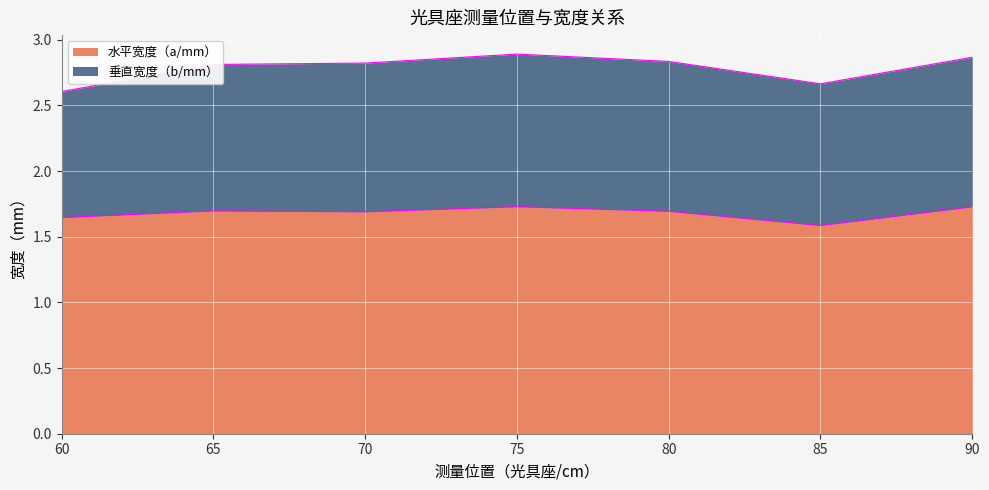

What is the label of the 6th point from the left?

85.0